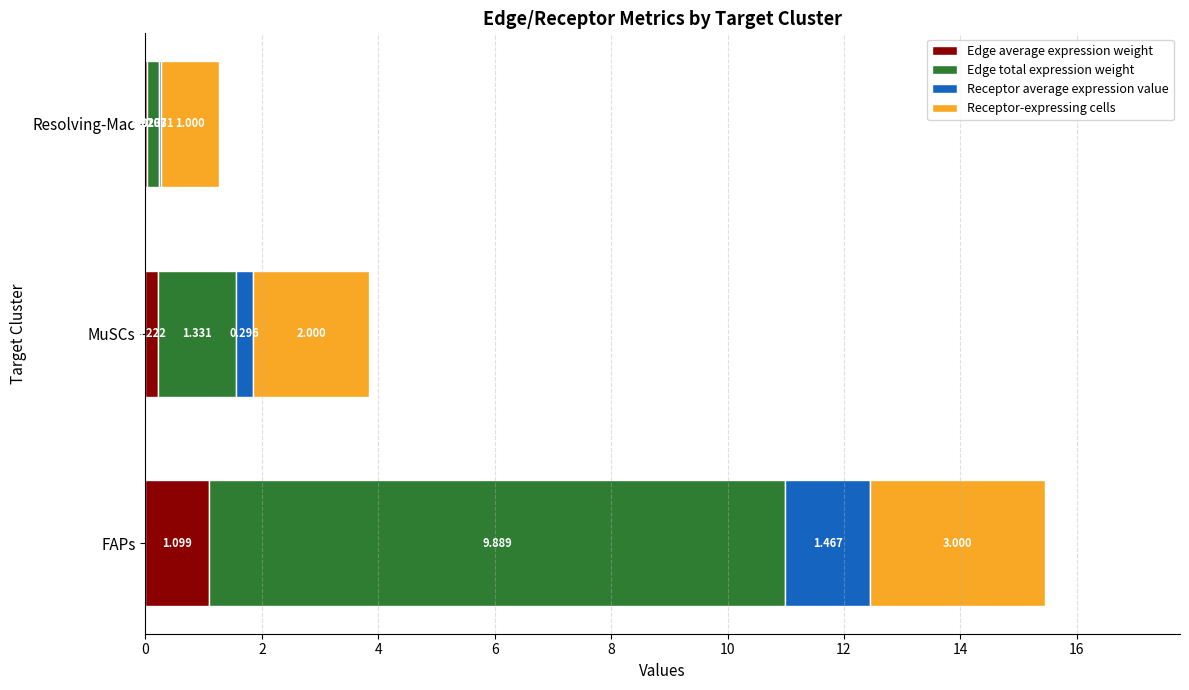

At which category is the sum across all series the highest?

FAPs